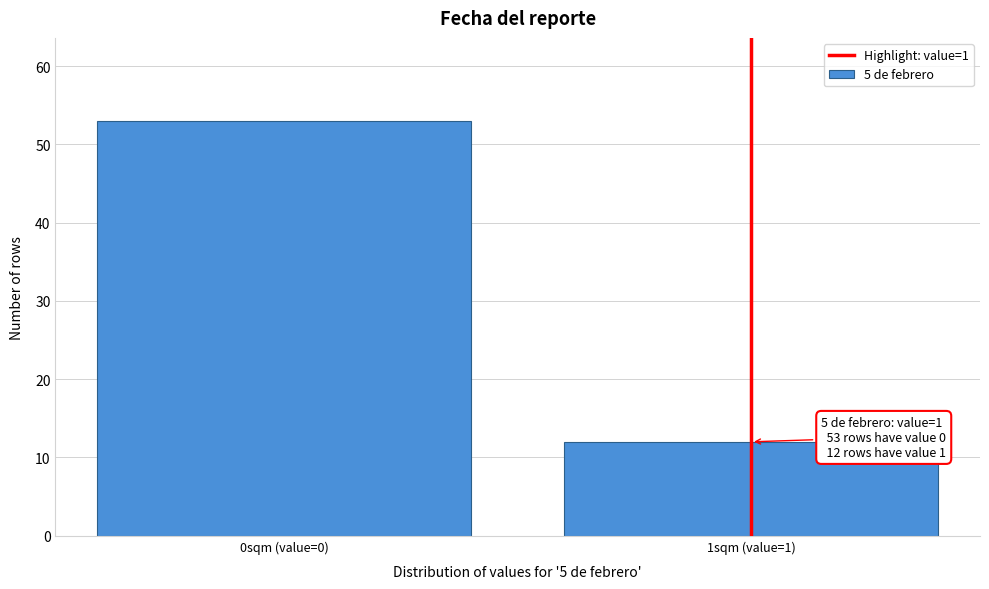

Reading right to left, what are all the values shown in this chart?

12	53